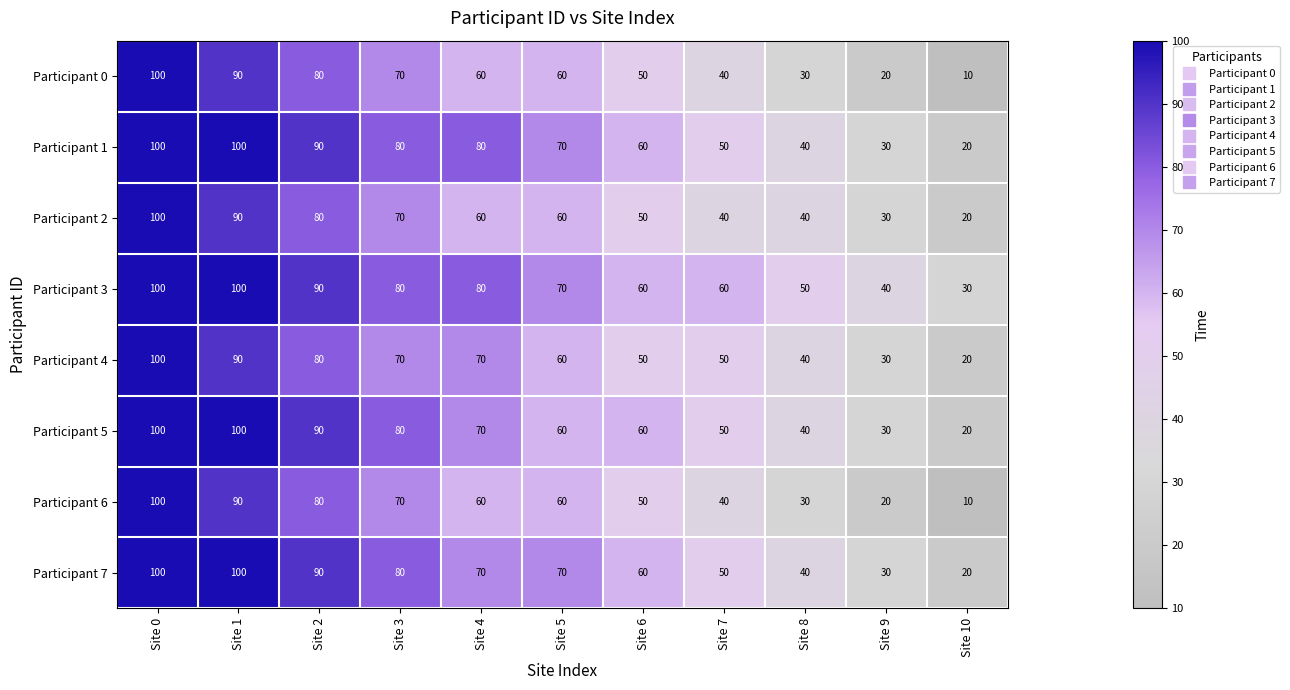

What is the difference between the highest and lowest values at Site 10?

20